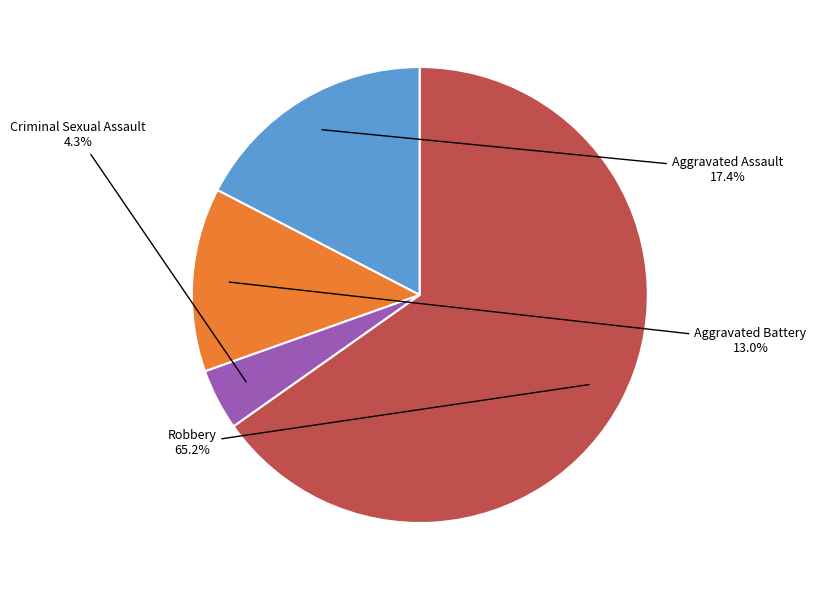

Does any single category account for the majority?

Yes